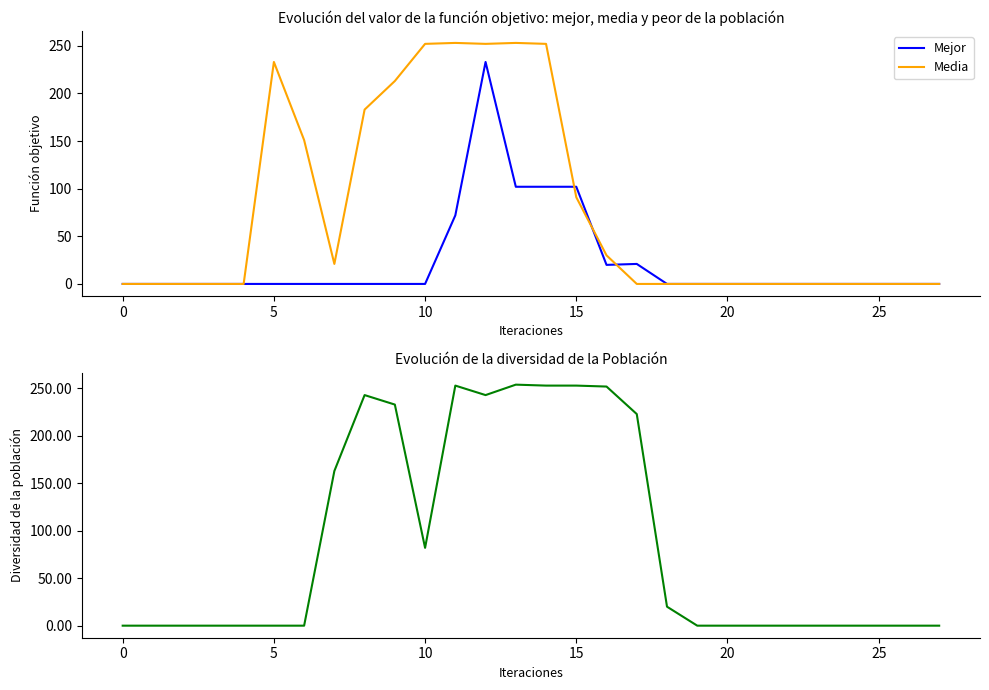

Is the value of Mejor at 25 greater than the value of Diversidad at 18?

No